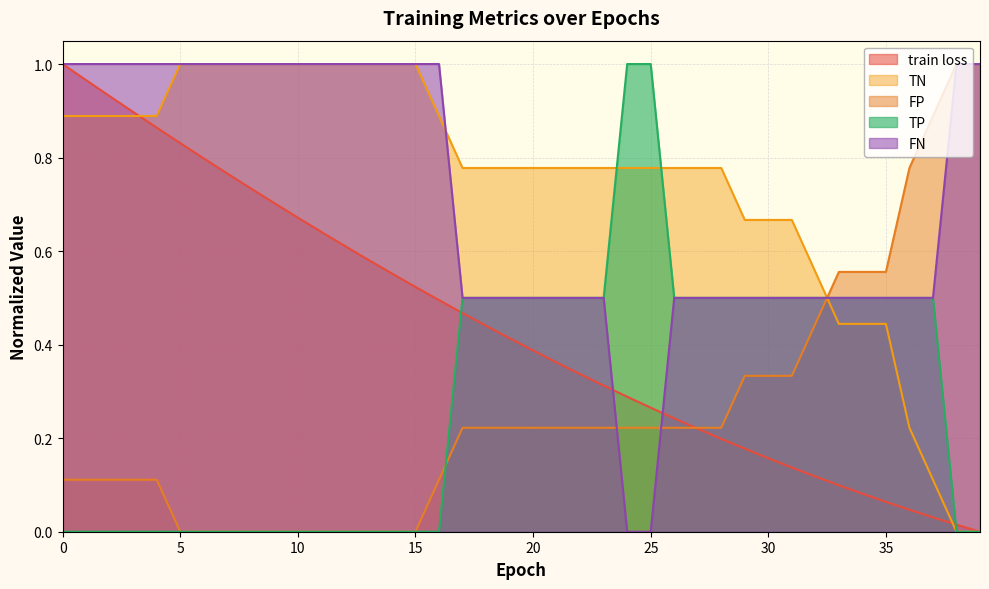

True or false: TP and FN cross at least once.

False